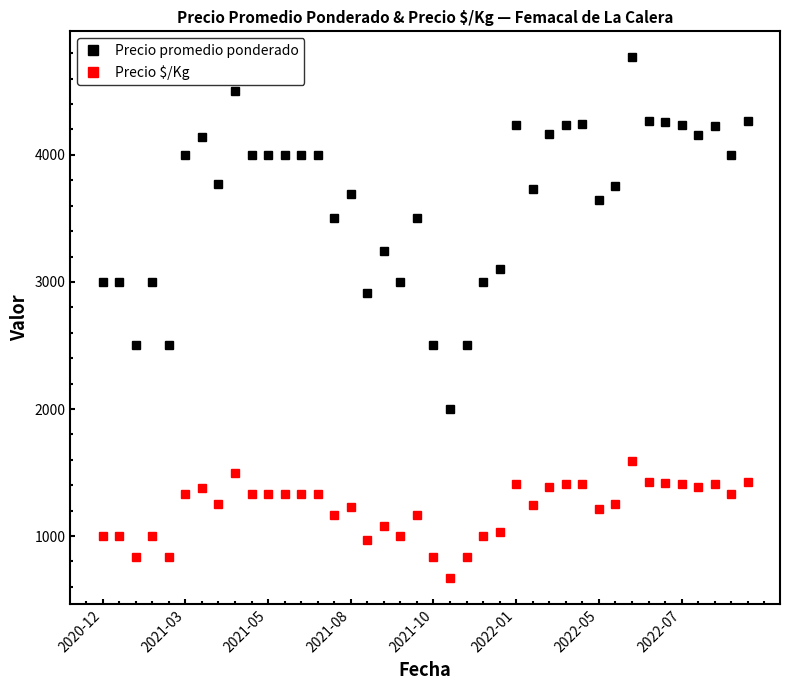

True or false: Precio $/Kg has more than 0 interior local peaks.

True